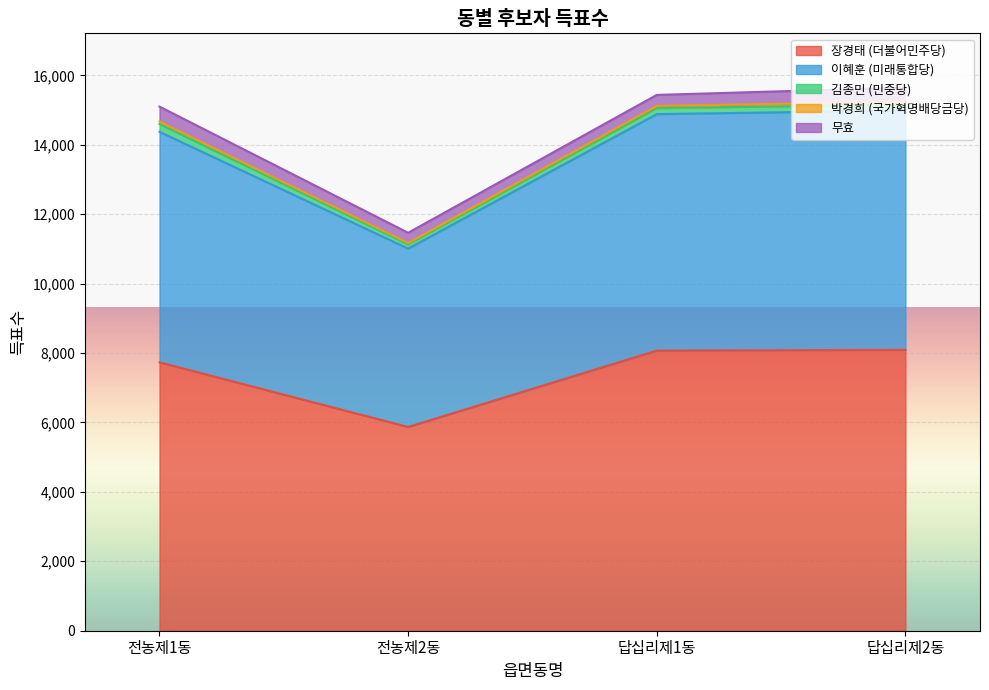

Which category has the highest value in the 이혜훈 (미래통합당) series?

답십리제2동